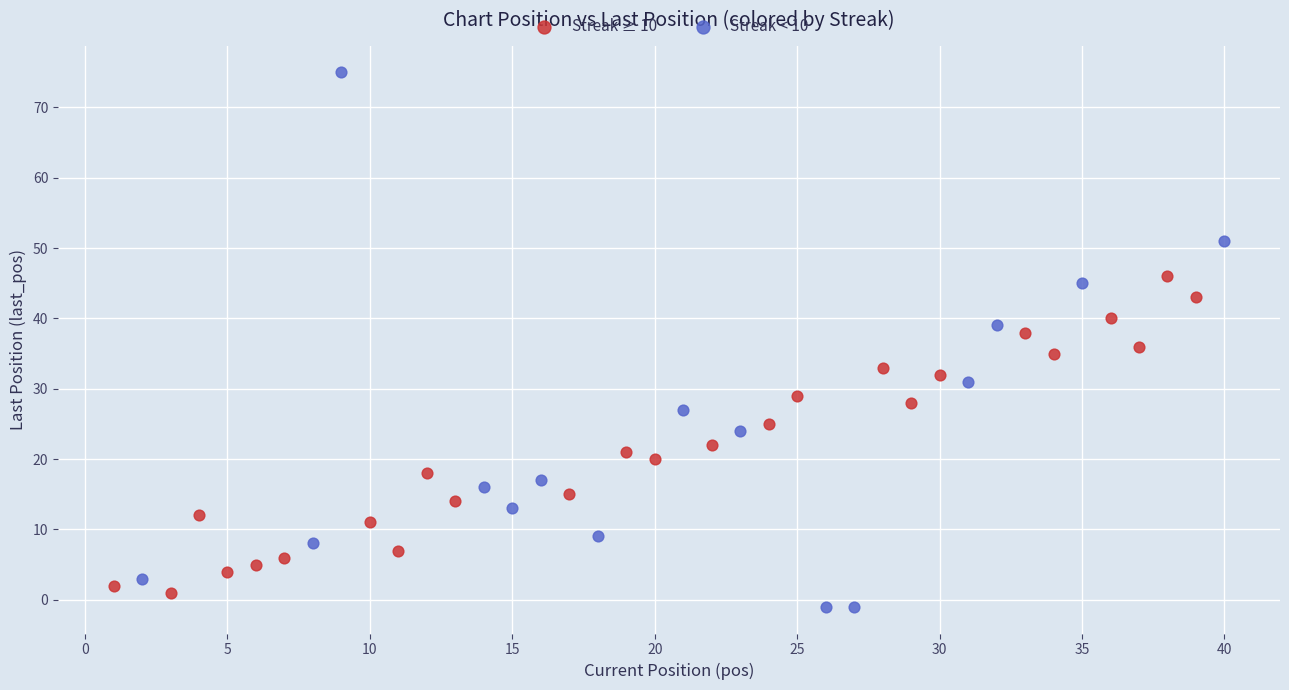

Which series has the widest spread of Y values?

Streak < 10